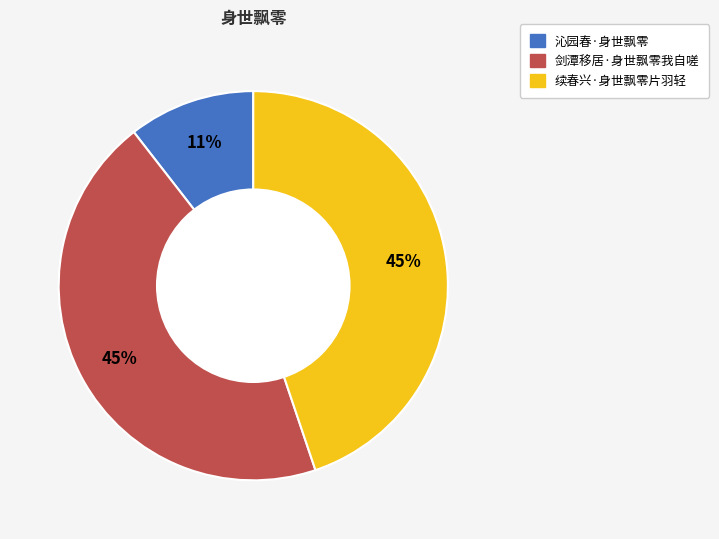

Count the number of slices in the pie.

3